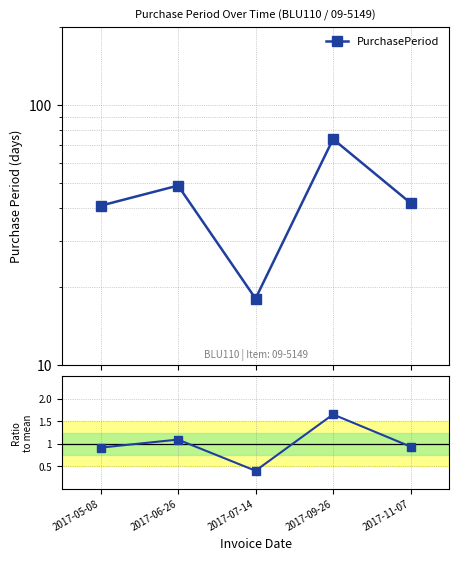

What is the maximum value for PurchasePeriod?

74.0